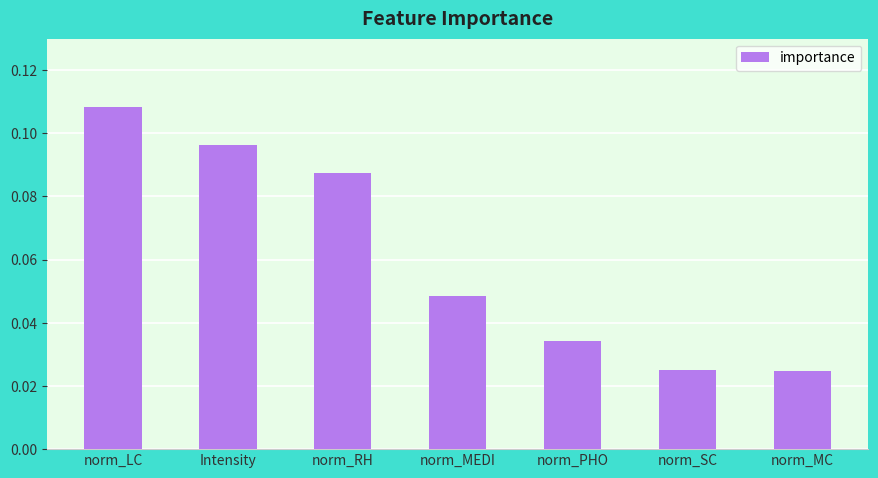

At which category does the chart reach its peak across all series?

norm_LC